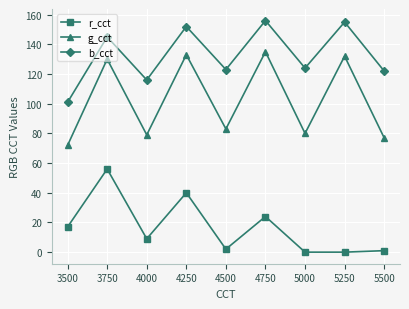

True or false: g_cct and r_cct intersect in this chart.

False